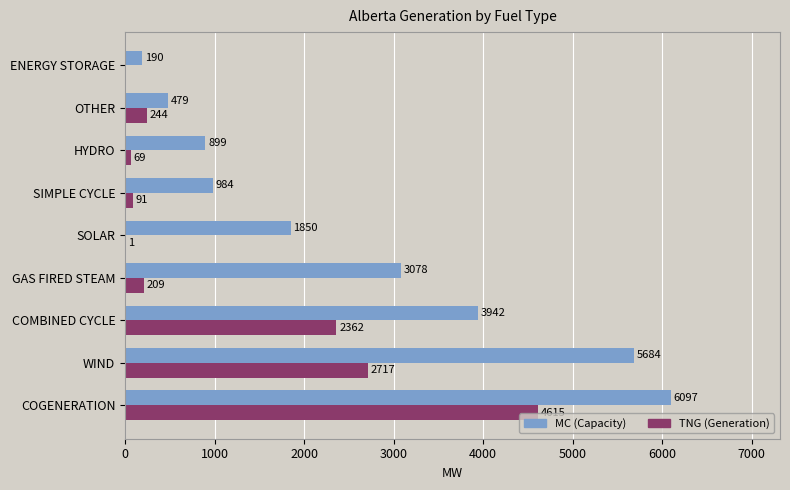

Is the value of MC (Capacity) at GAS FIRED STEAM greater than the value of TNG (Generation) at ENERGY STORAGE?

Yes